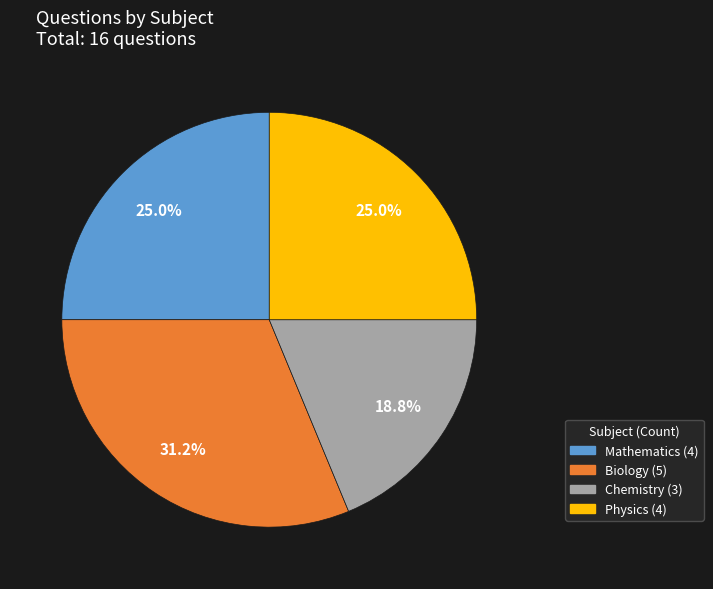

What is the largest slice in the pie chart?

Biology